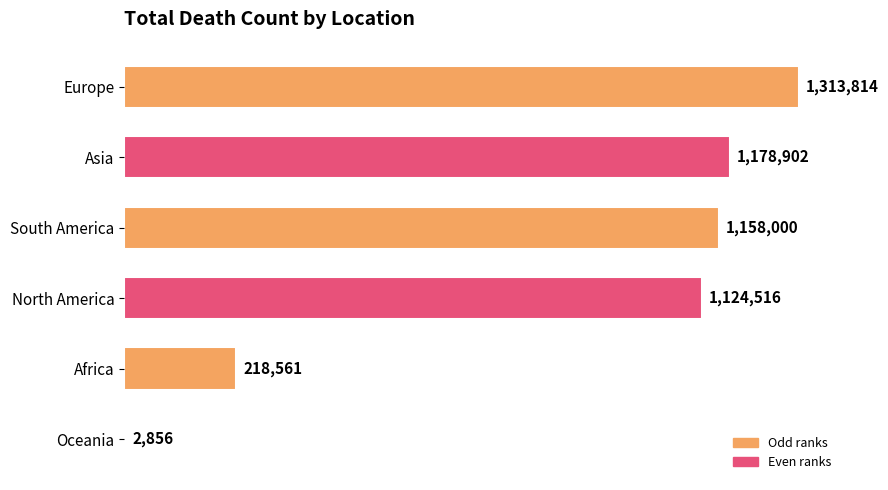

What is the maximum value shown in the chart?

1313814